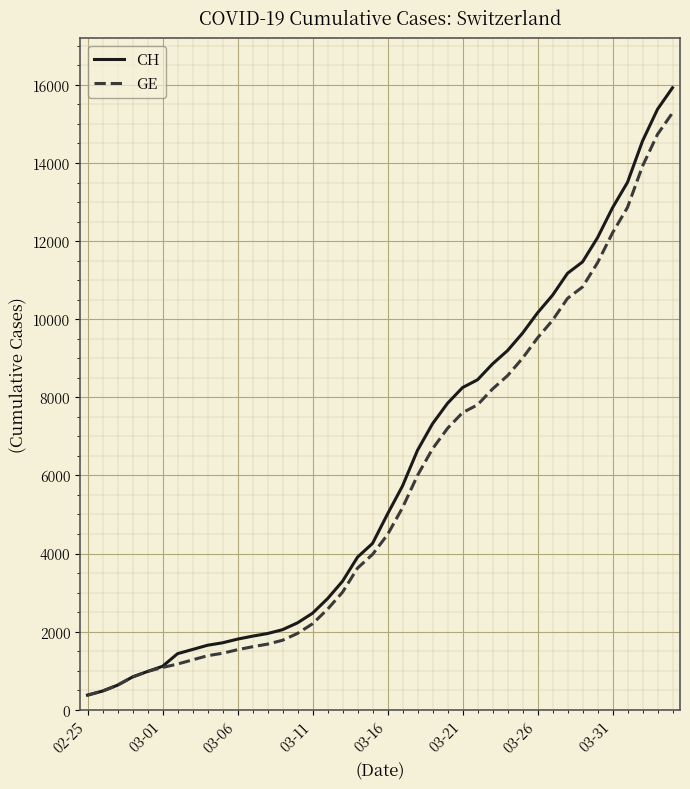

Which series has the largest range (max minus min)?

CH